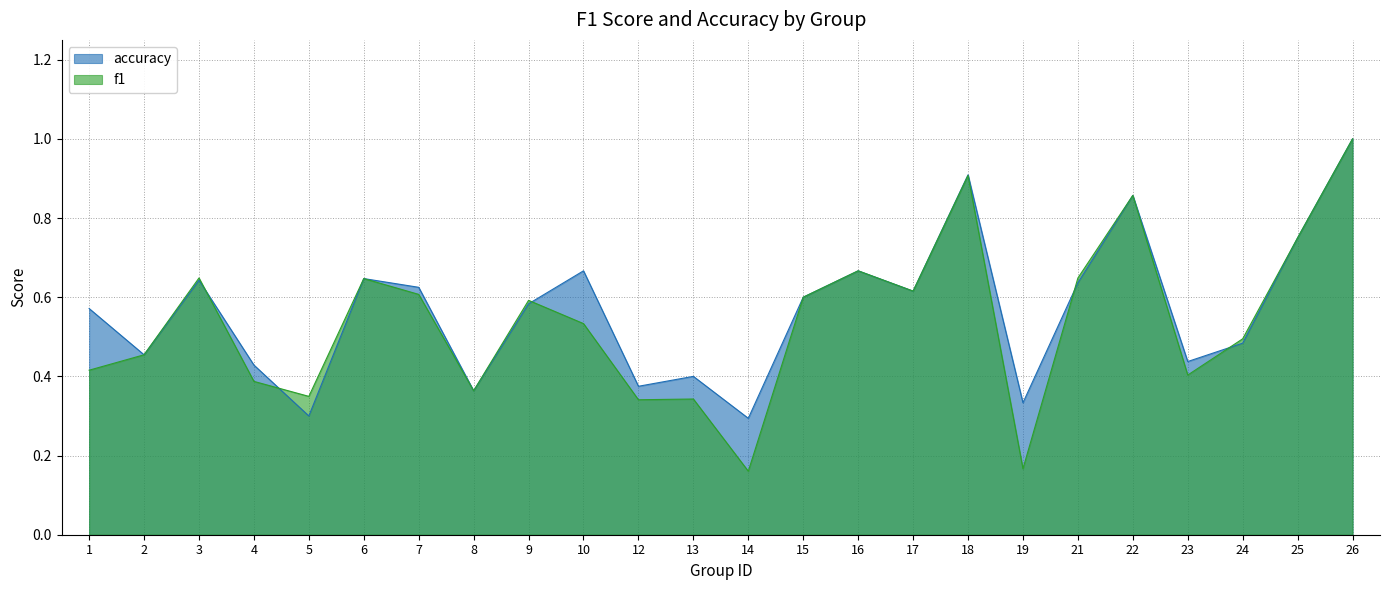

At which category does f1 reach its first local peak?

3